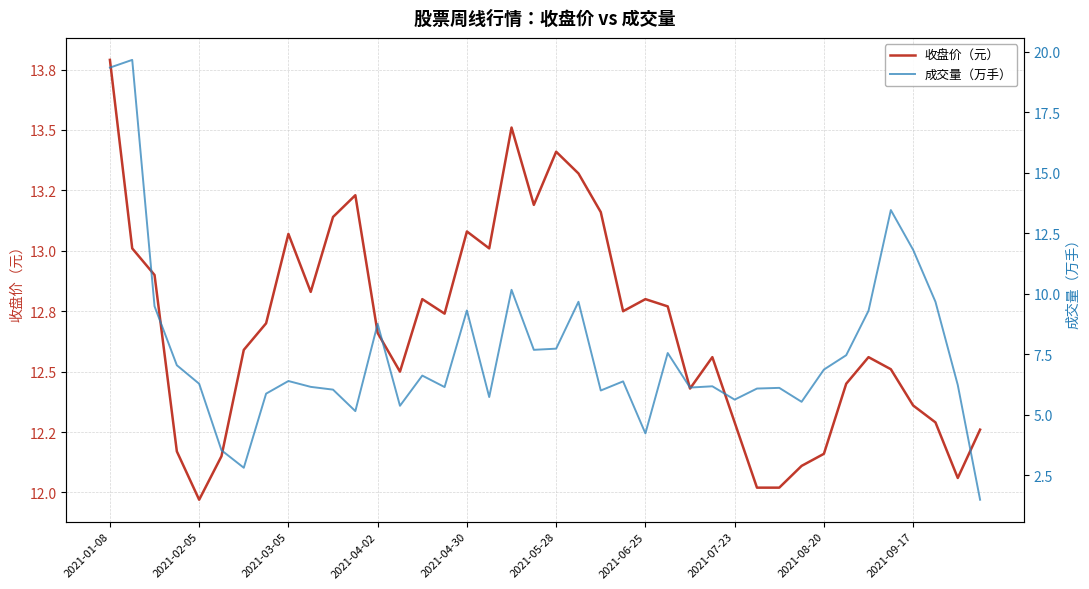

How many data points does each series have?

40